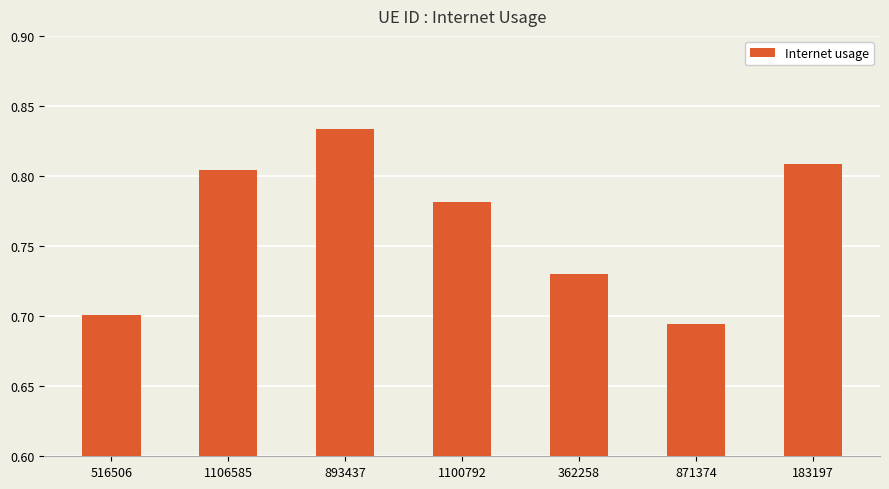

What is the change in value from 516506 to 1100792?

+0.1